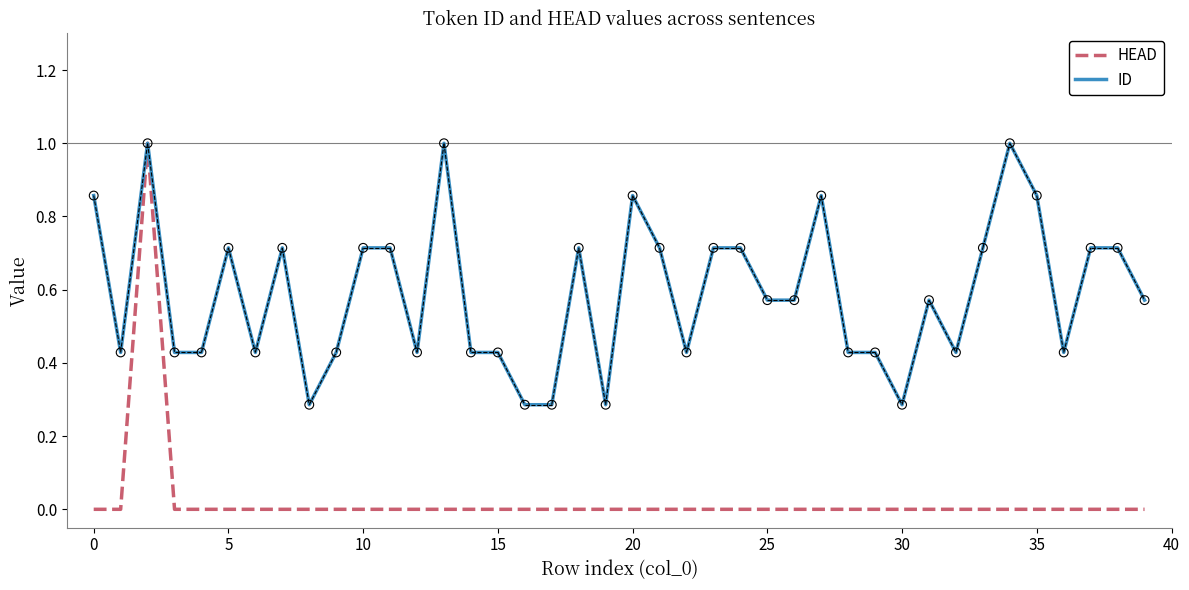

Which series has the largest range (max minus min)?

HEAD